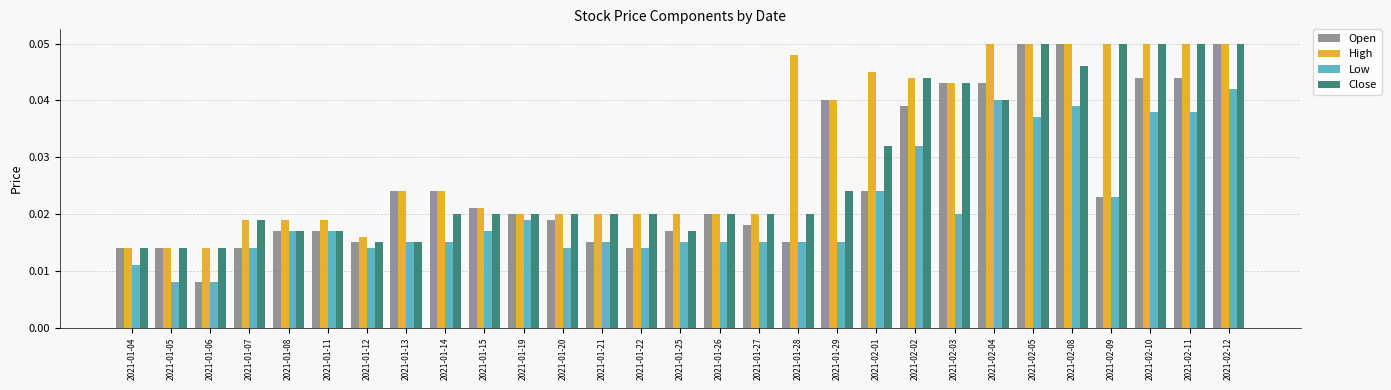

Which series has the widest spread of values?

Open